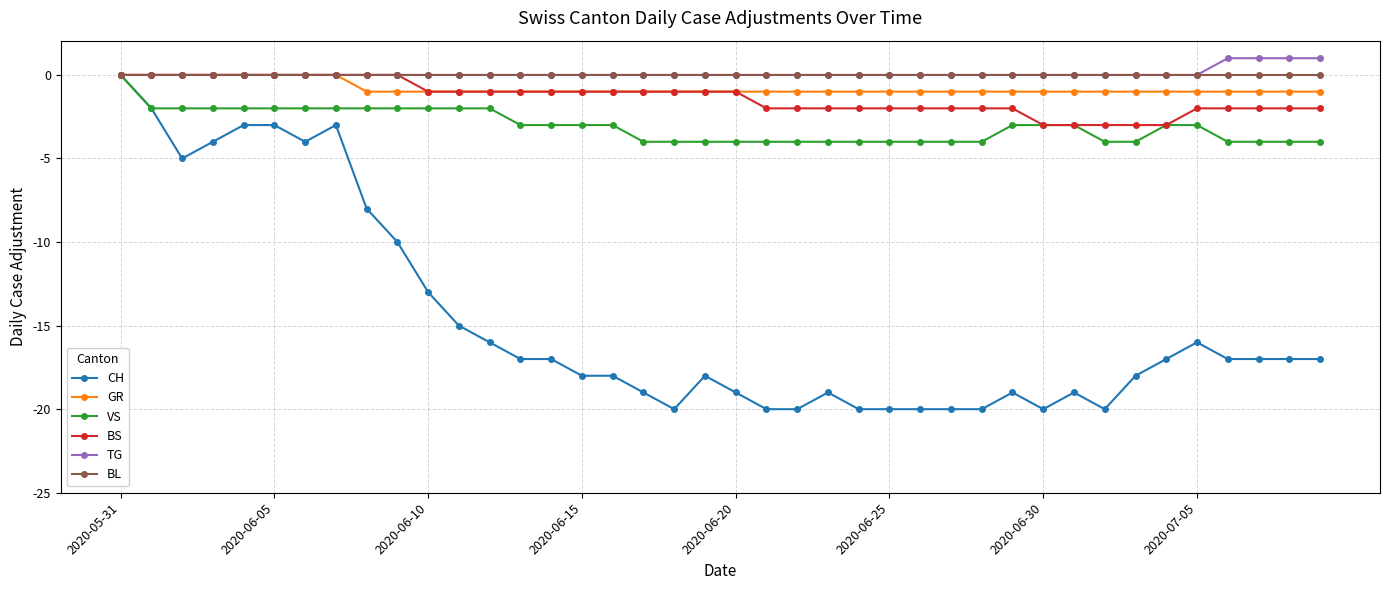

How many categories are shown in the chart?

40